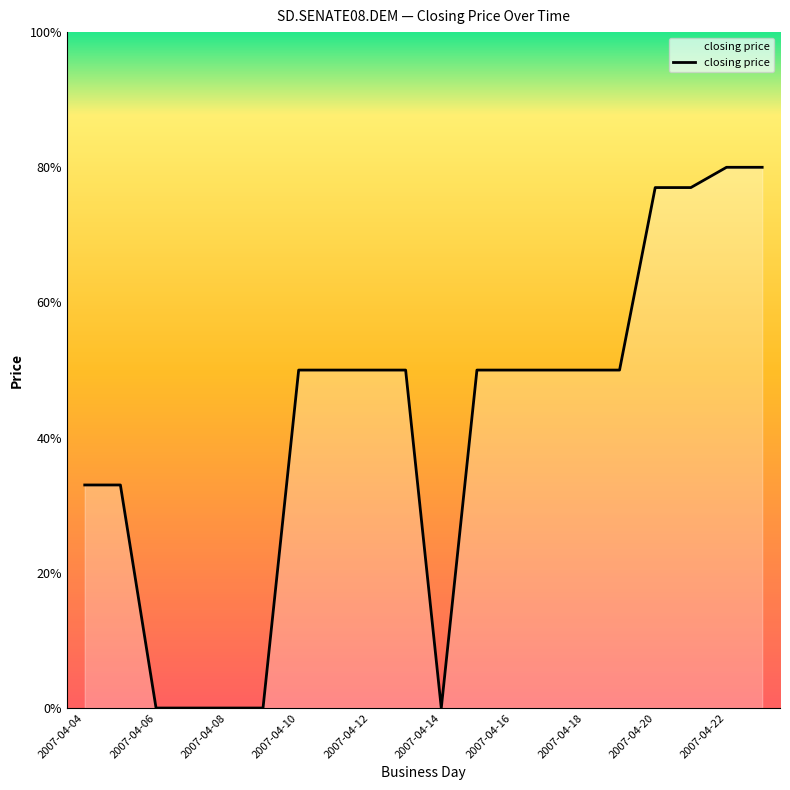

What is the sum of all values?

830